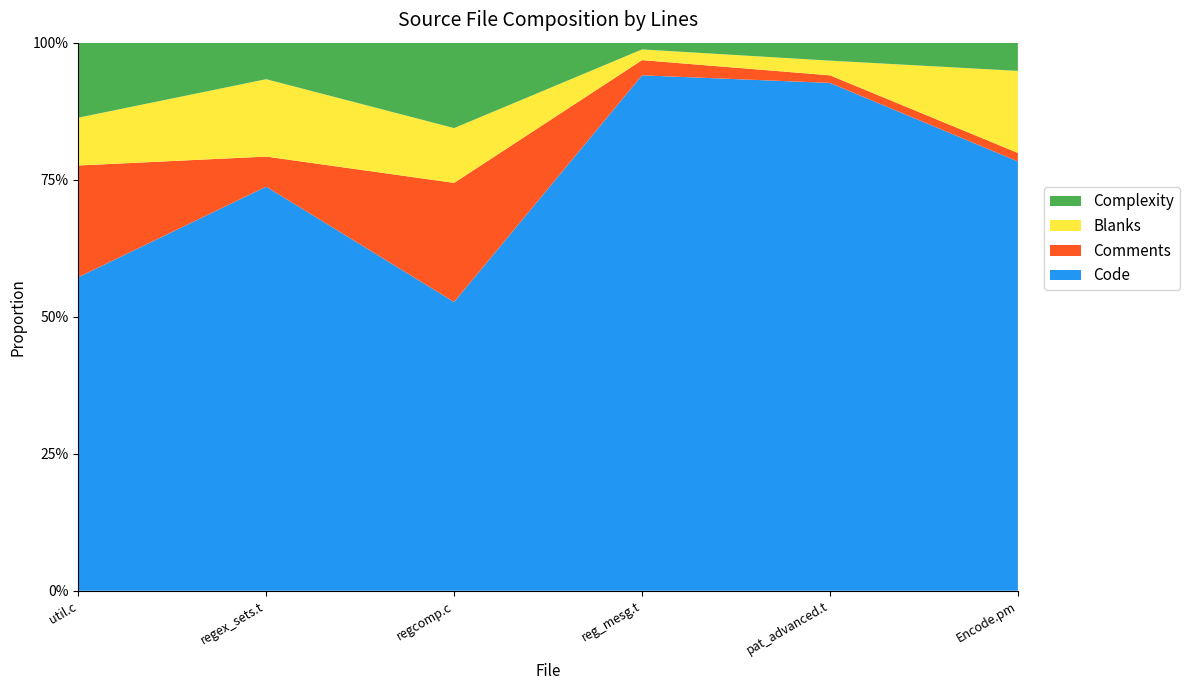

Reading left to right, list all the values displayed in this chart.

Code: 4442	188	10144	915	2598	806
Comments: 1583	14	4184	27	39	16
Blanks: 677	36	1926	19	75	154
Complexity: 1063	17	3001	12	92	53